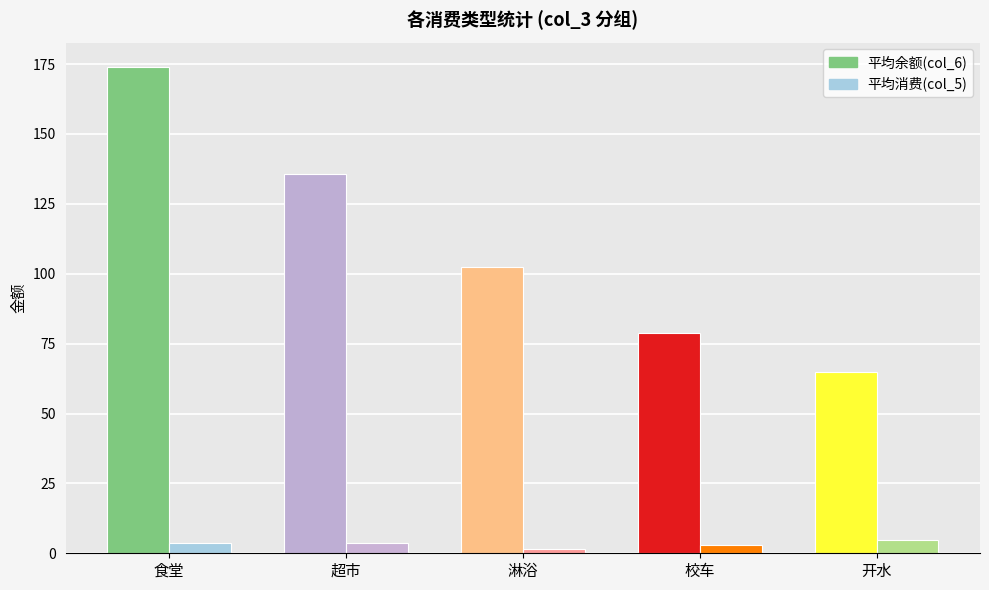

What is the difference between the second highest and second lowest values in the 平均余额(col_6) series?

56.8